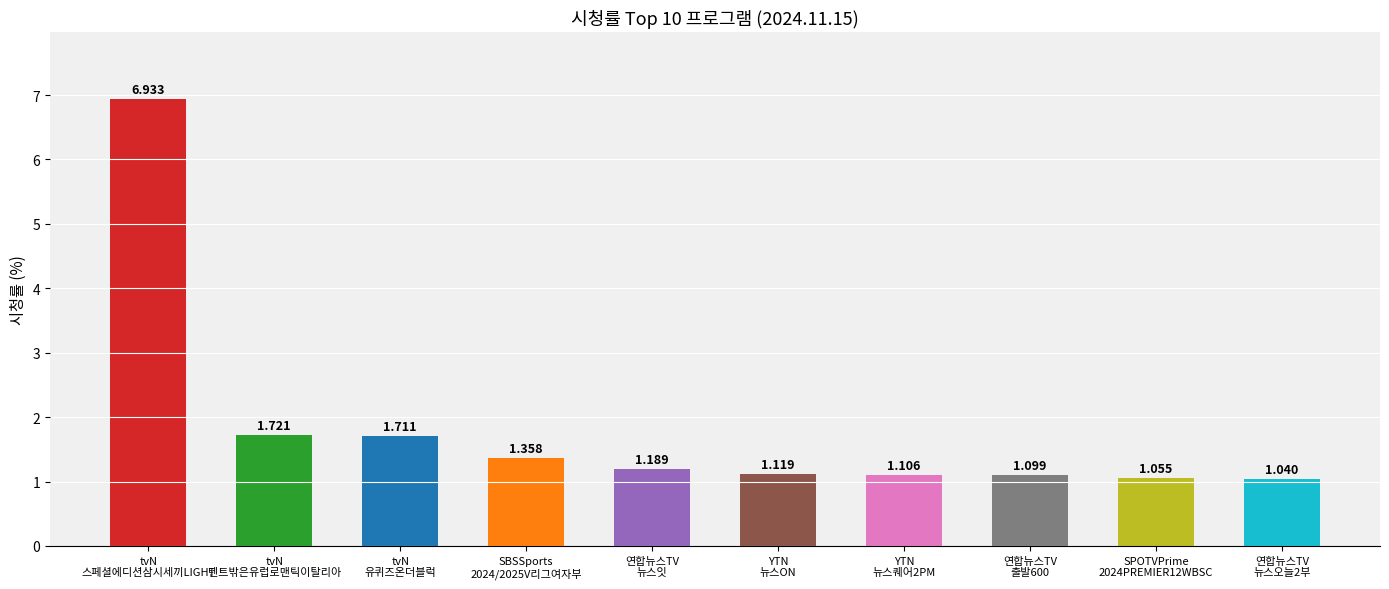

How many bars are there in total?

10